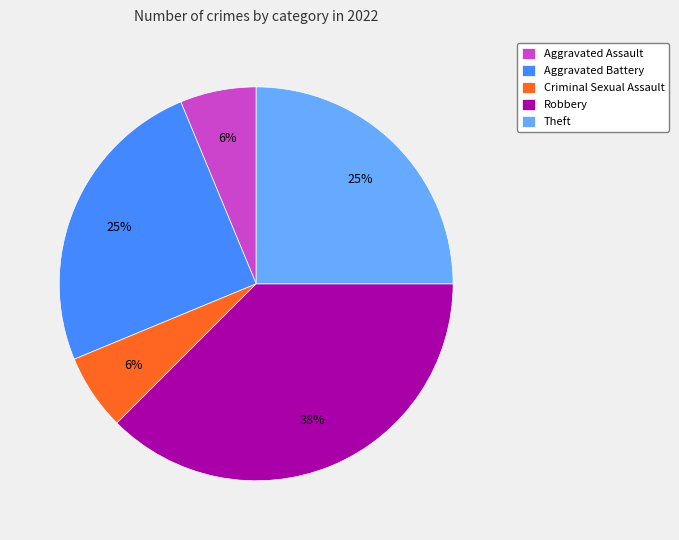

What percentage is the Criminal Sexual Assault slice, to the nearest percent?

6%